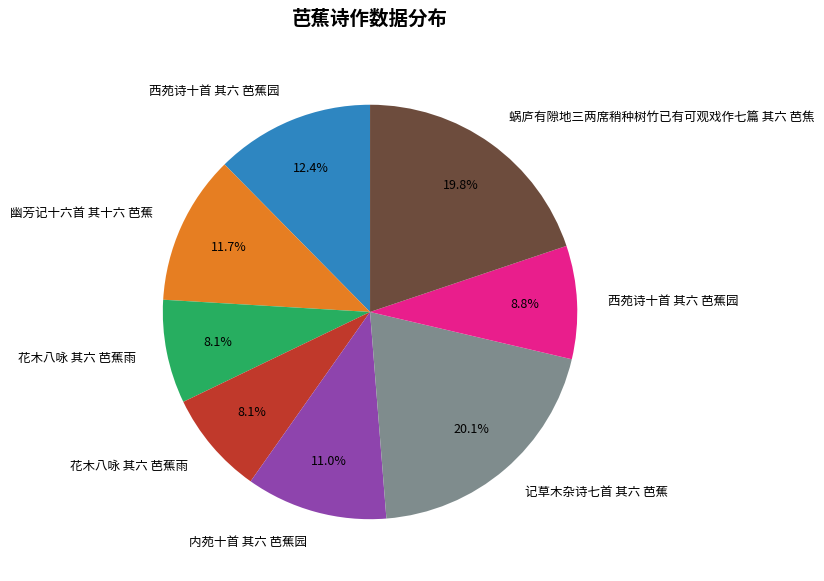

Is there a majority slice in this chart?

No